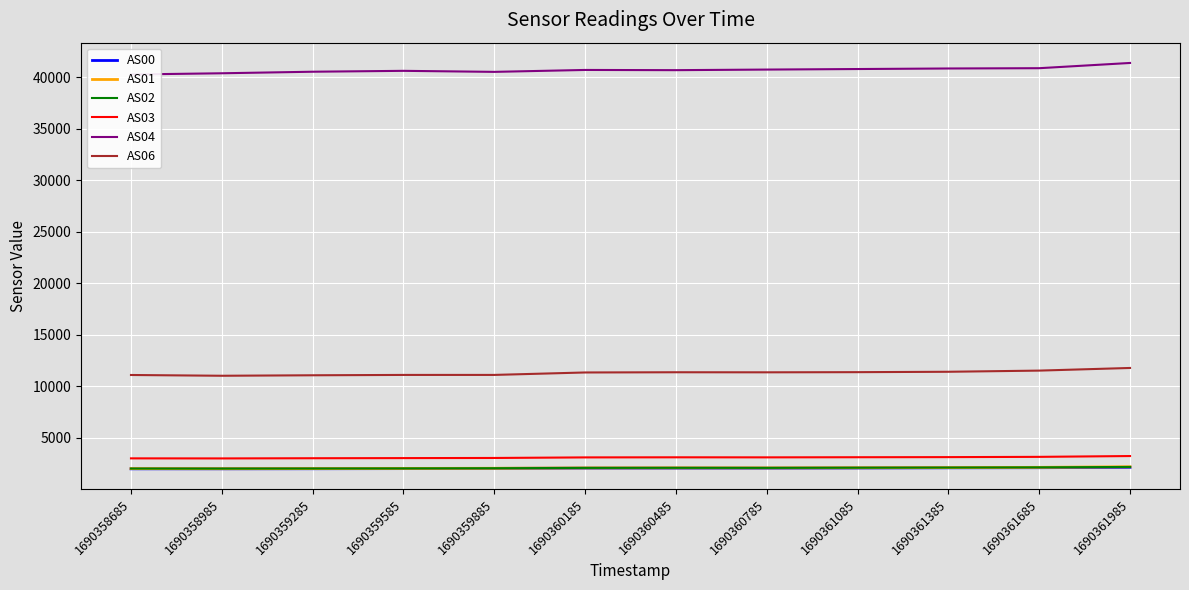

Is the value of AS00 at 1690361985 greater than the value of AS03 at 1690361085?

No